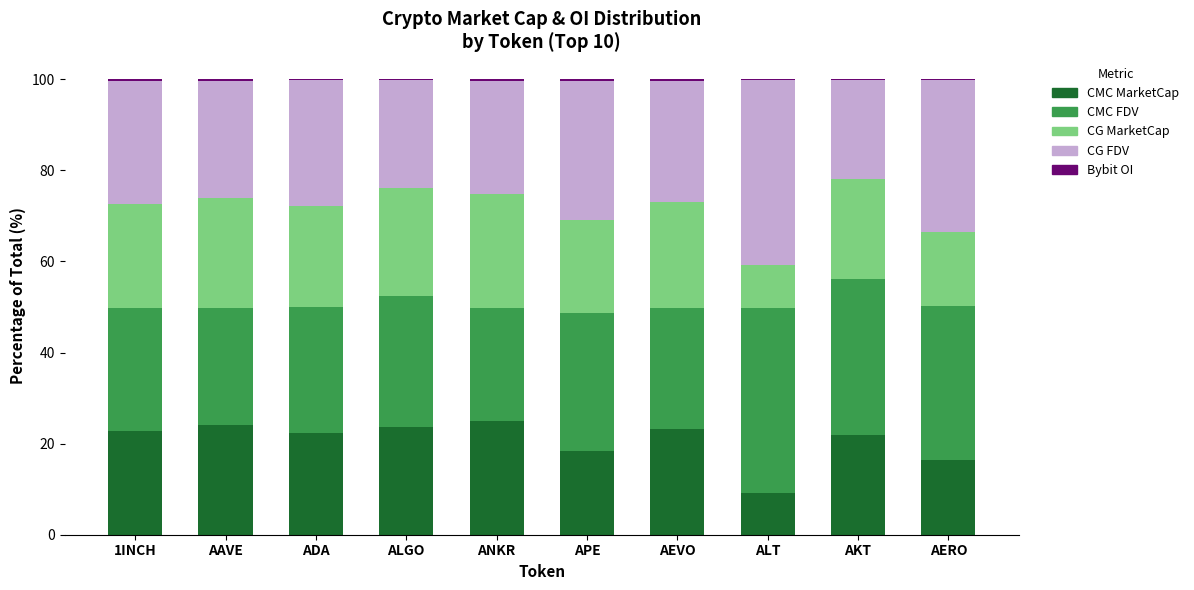

Count the number of categories in the chart.

10